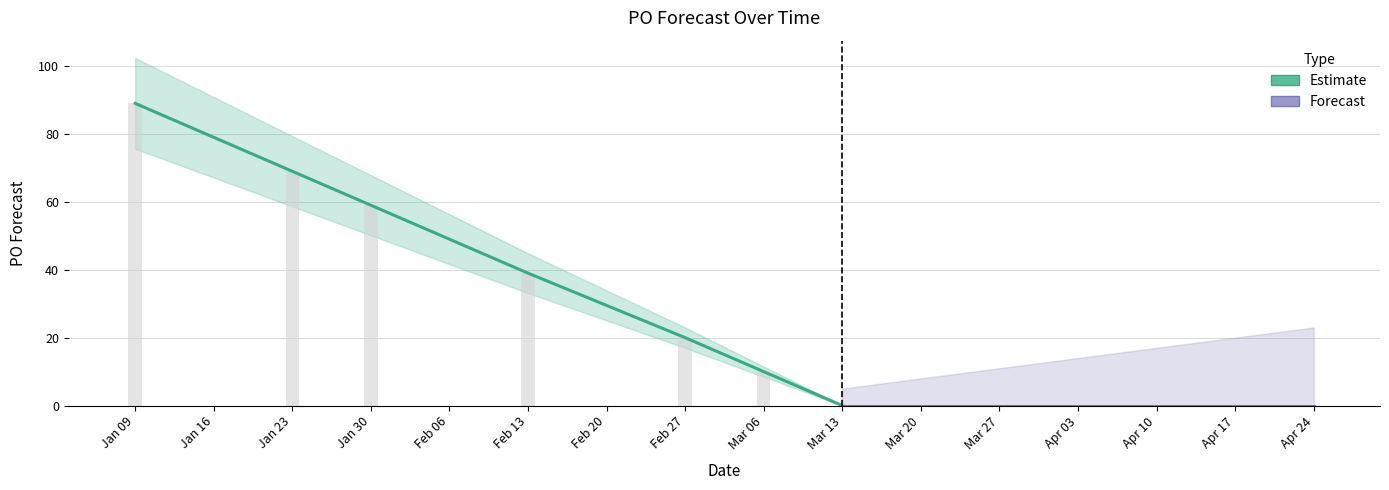

At which label does Estimate first exceed 39?

Jan 09